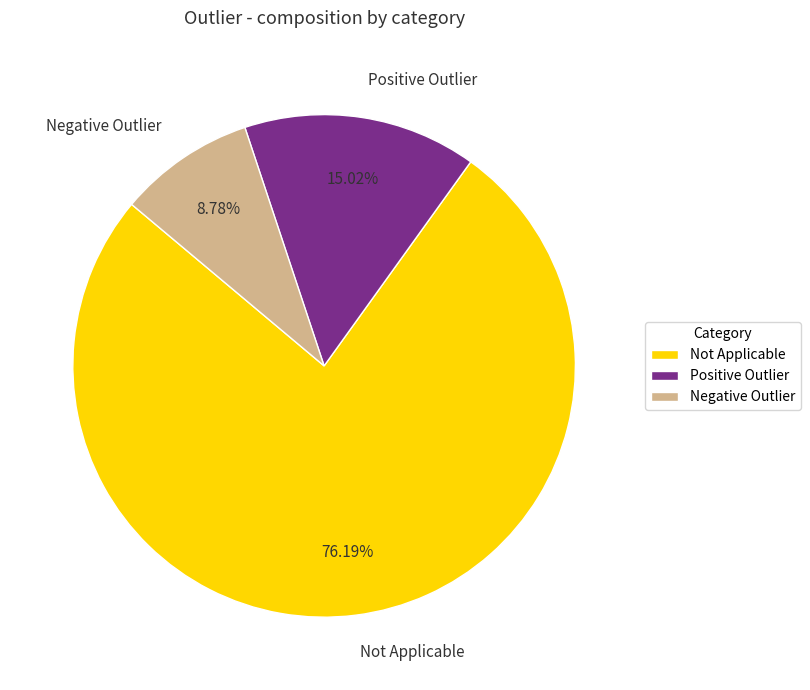

To the nearest percent, what percentage of the pie is Positive Outlier?

15%